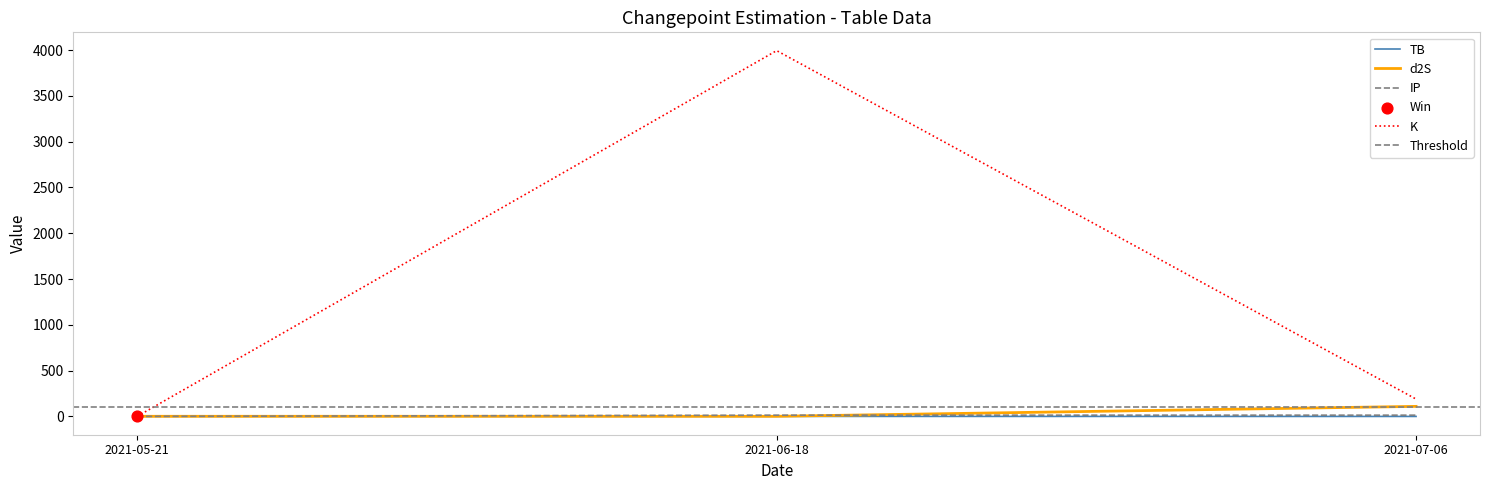

What is the total value across all series at 2021-07-06?

313.5